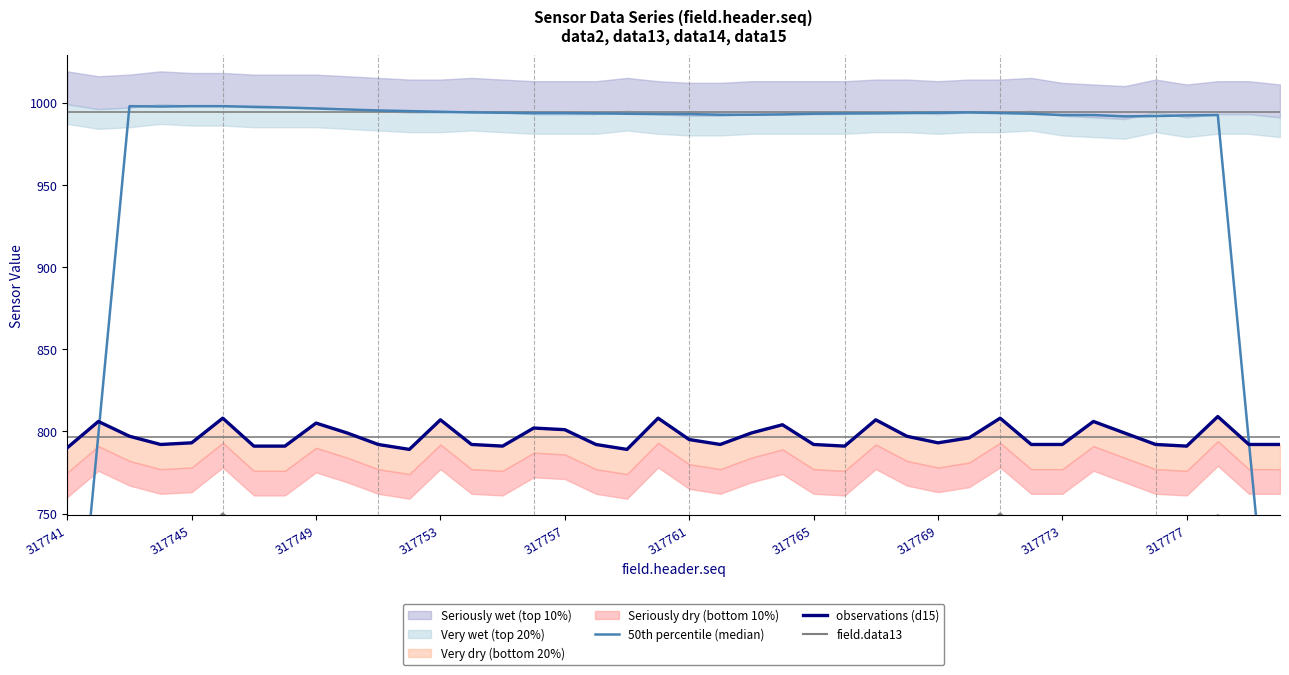

What is the label of the 6th point from the left?

317761